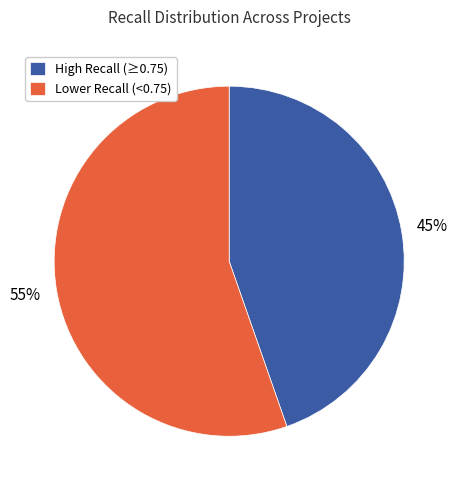

What is the ratio of the value at Lower Recall (<0.75) to the value at High Recall (≥0.75)?

1.2